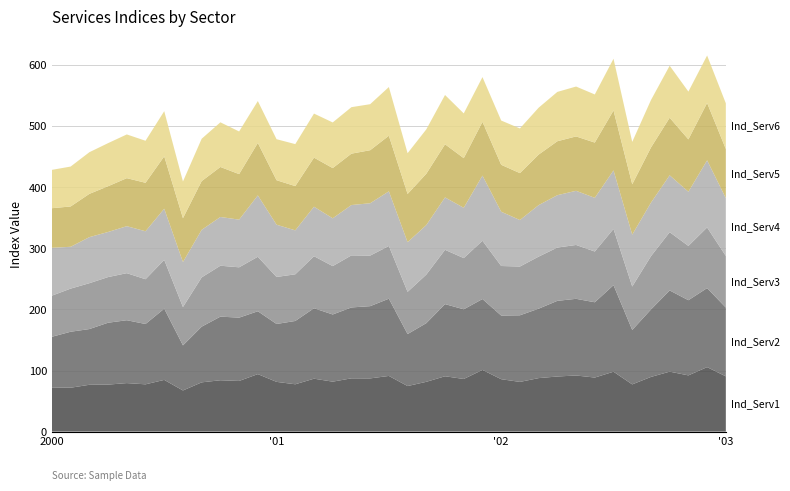

Reading left to right, extract all data points from this chart.

Ind_Serv1: 72.4	71.9	76.7	77.0	79.5	77.4	84.7	67.4	80.7	84.1	83.0	94.2	81.5	77.5	86.7	81.8	87.2	87.1	91.2	74.6	81.5	90.6	86.2	101.0	85.8	81.4	87.6	90.2	91.9	88.5	98.1	77.3	89.5	98.2	92.1	105.6	90.5
Ind_Serv2: 82.9	91.7	91.3	101.3	103.0	98.8	116.6	73.9	91.2	104.2	103.7	102.9	94.8	103.7	115.4	110.0	116.1	118.3	126.5	85.1	96.1	118.2	114.1	116.1	104.2	109.1	113.7	123.9	125.5	123.3	141.7	89.2	110.4	133.0	123.1	129.4	112.6
Ind_Serv3: 67.3	70.6	75.1	74.8	77.1	73.3	80.0	62.8	80.7	83.4	82.4	89.3	77.0	76.4	85.2	79.2	85.2	82.8	86.3	69.1	79.5	88.9	83.9	95.5	81.1	79.9	85.2	87.3	88.2	83.1	92.1	71.1	87.3	95.4	88.9	99.3	84.5
Ind_Serv4: 78.4	68.5	75.4	73.9	77.0	78.6	83.8	73.8	77.9	79.8	78.1	100.5	85.6	72.0	81.1	78.3	82.5	85.7	89.5	81.3	81.1	85.8	82.4	106.7	88.9	76.2	84.3	85.8	88.7	87.9	95.9	85.0	87.7	93.1	88.7	109.9	94.7
Ind_Serv5: 64.8	66.0	70.8	74.9	78.6	79.4	85.8	71.7	79.8	81.9	74.5	85.9	72.8	72.5	80.4	82.2	84.1	86.8	91.0	79.0	84.0	87.0	81.3	88.0	76.9	76.8	82.7	88.3	89.0	90.5	98.1	82.4	90.3	94.3	85.7	93.9	80.4
Ind_Serv6: 62.8	65.4	68.2	70.6	71.6	68.8	74.0	60.1	69.4	73.1	69.8	68.6	67.2	68.8	72.2	74.8	76.1	75.4	79.8	66.7	72.7	80.7	73.3	73.3	72.5	73.2	76.8	80.8	81.7	78.8	84.7	69.4	77.7	85.2	78.3	77.8	74.9